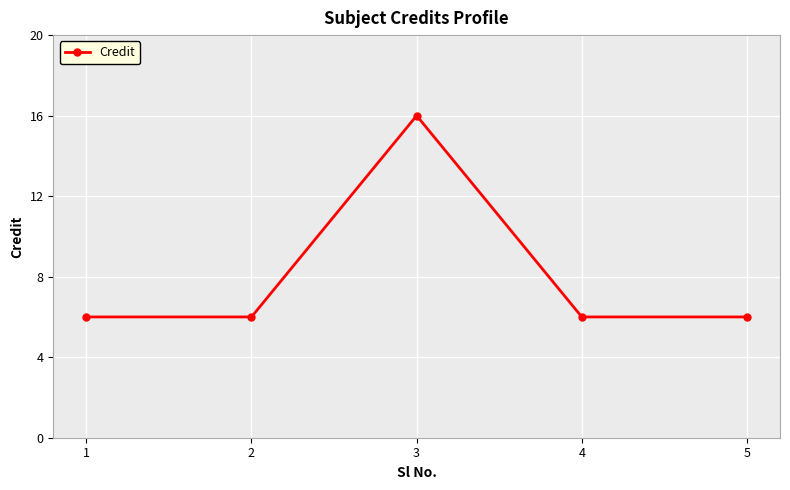

Reading right to left, list all the values displayed in this chart.

6	6	16	6	6